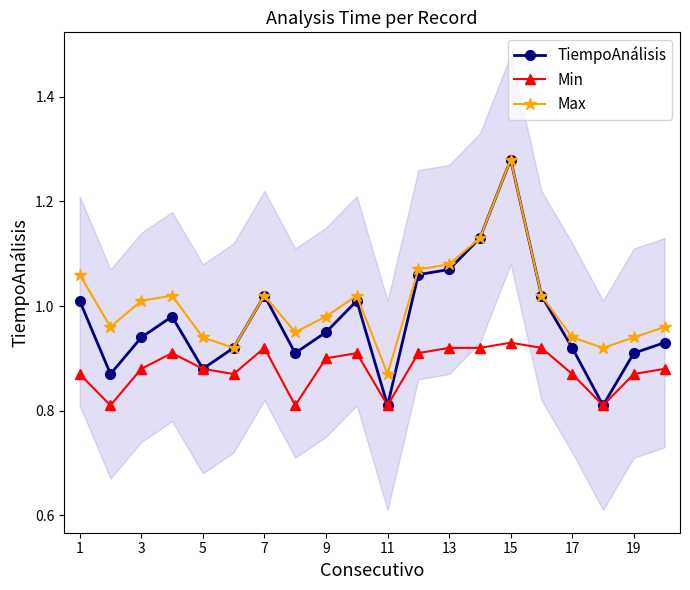

What are all the series names shown in the legend?

TiempoAnálisis, Min, Max